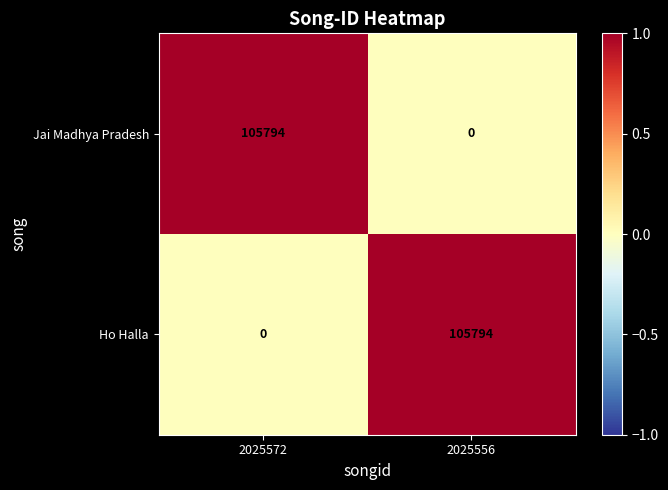

What is the difference between the highest and lowest values at 2025556?

105794